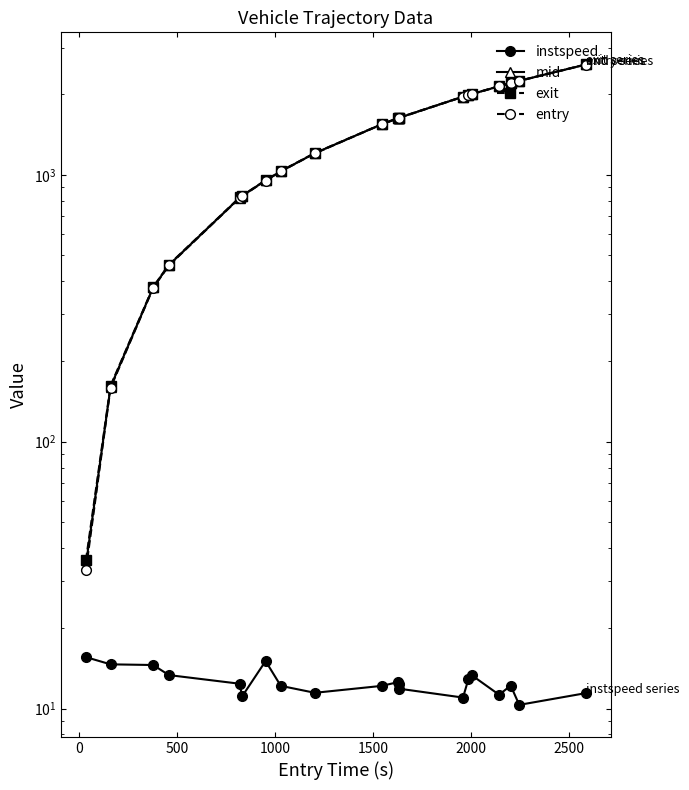

What is the difference between the second highest and second lowest values in the instspeed series?

4.1